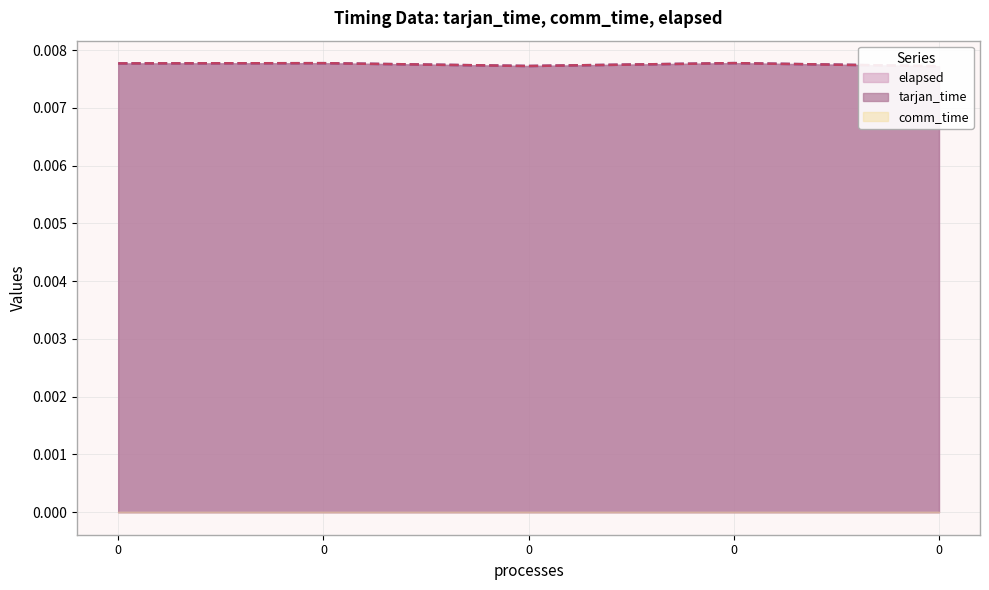

At how many categories does at least one series exceed 0?

5